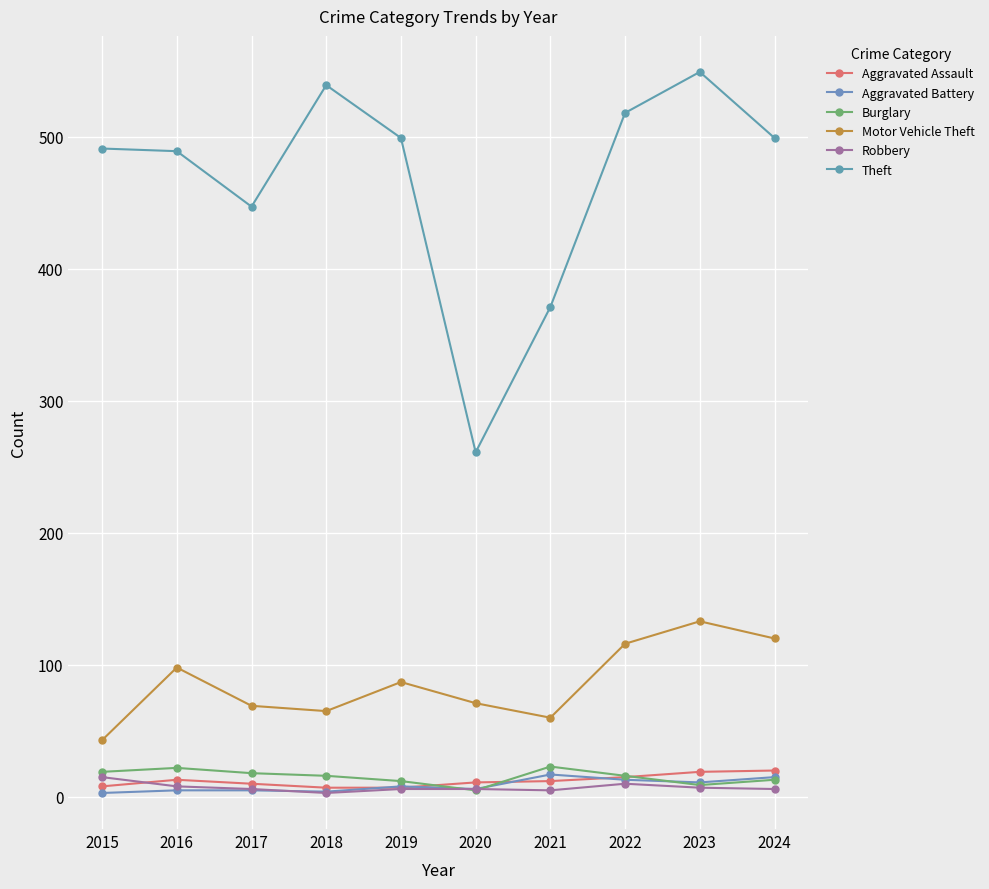

What is the lowest value of the Robbery series?

3